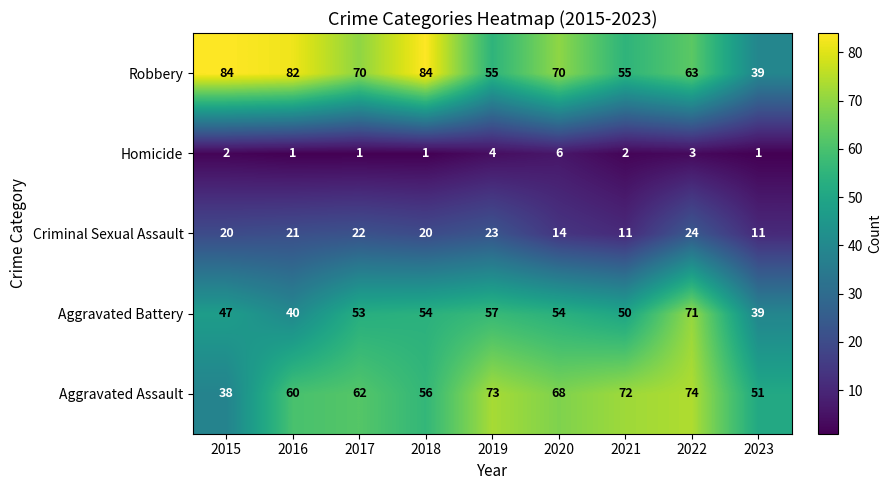

Is it true that Criminal Sexual Assault equals 23 at 2019?

True